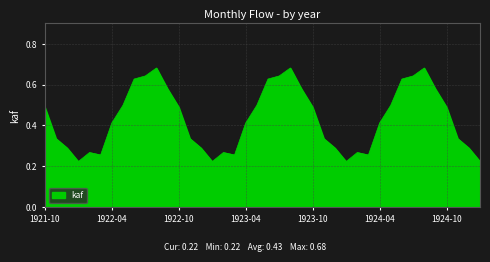

What is the label of the 8th point from the right?

1924-06